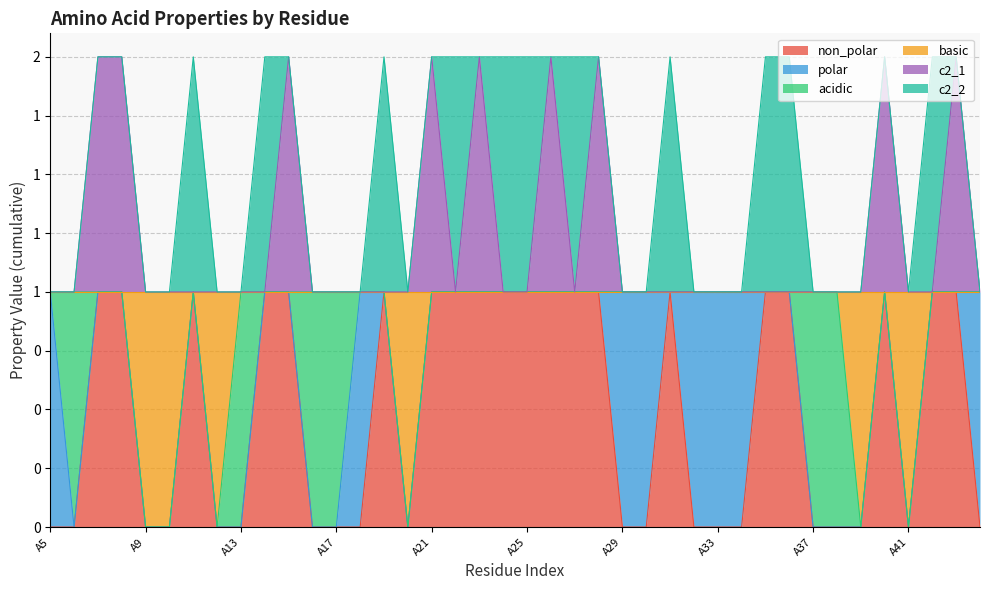

Does the chart have visible grid lines?

Yes